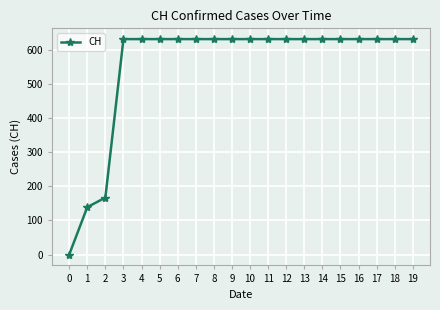

Reading left to right, transcribe all the data shown in this chart.

0	139	167	631	631	631	631	631	631	631	631	631	631	631	631	631	631	631	631	631